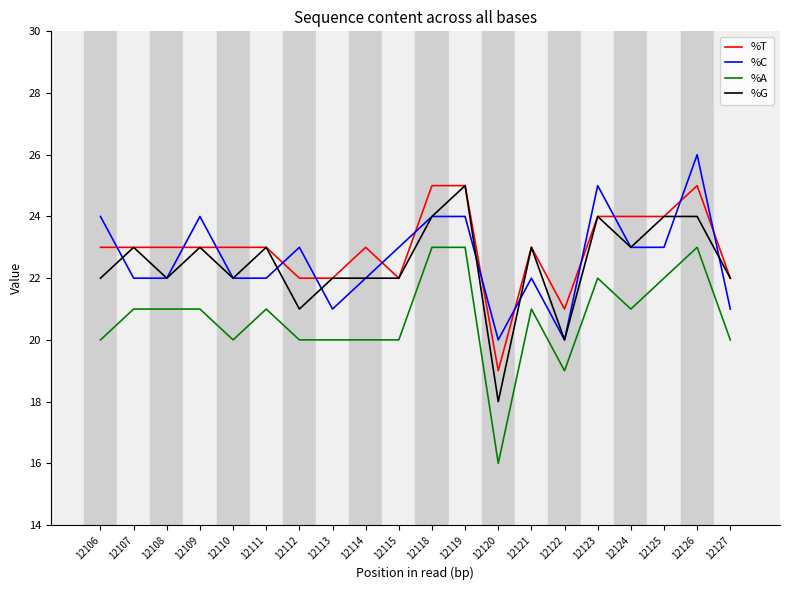

The %T series shows 23 at 12121. True or false?

True